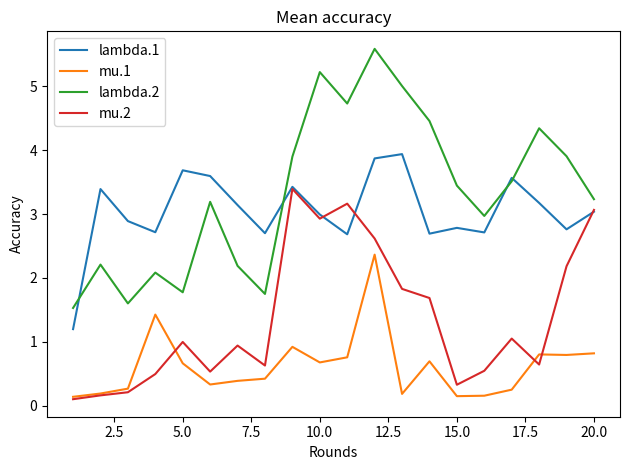

List the series in order of their peak value, highest first.

lambda.2, lambda.1, mu.2, mu.1